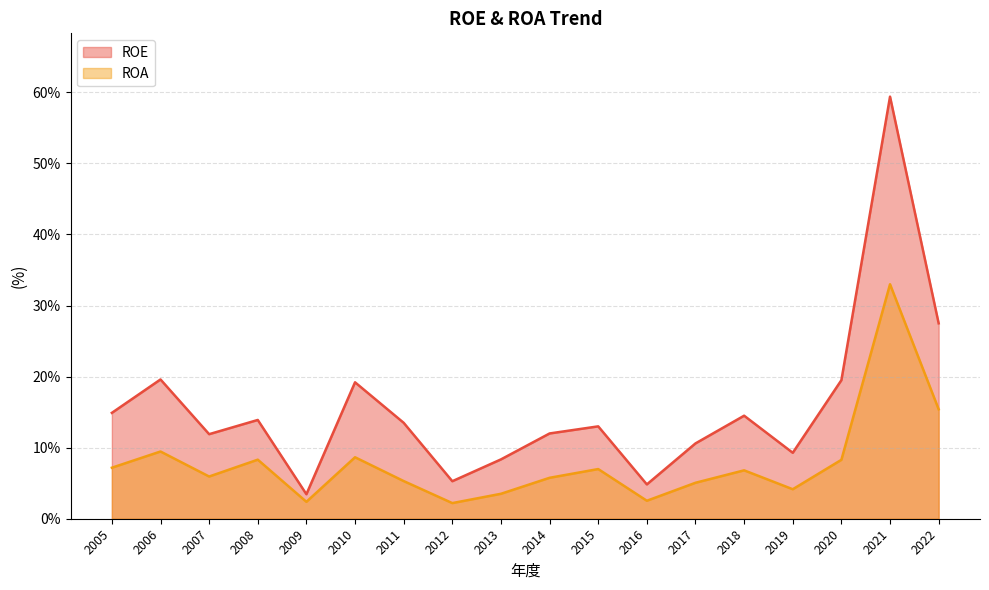

True or false: ROA has more than 0 interior local peaks.

True